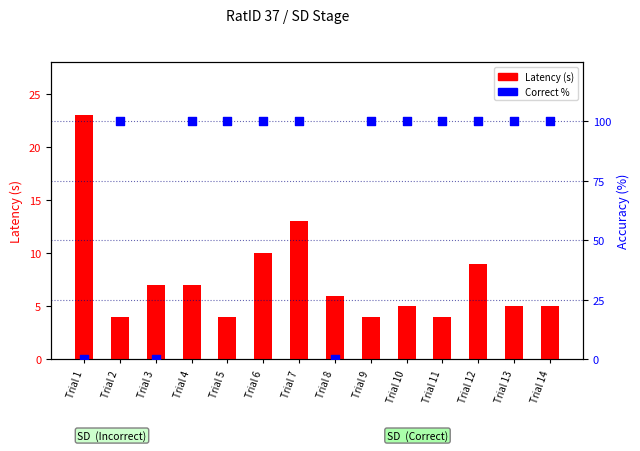

Which series has the widest spread of Y values?

Correct/Incorrect (%)